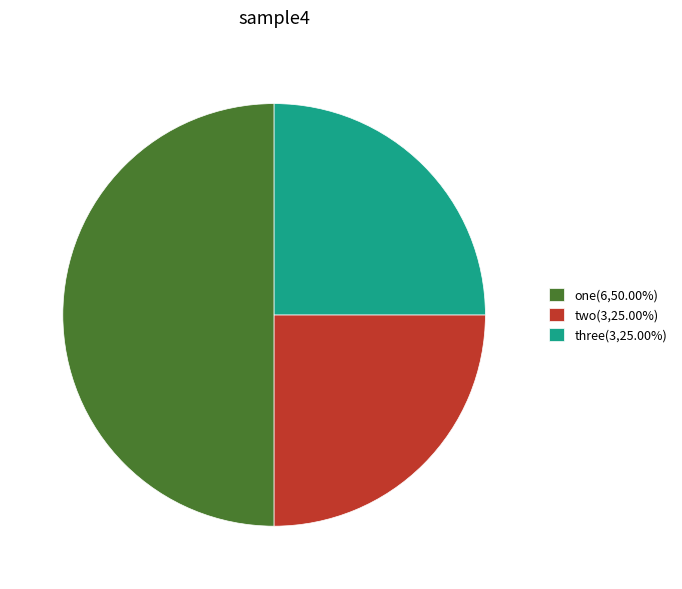

Approximately how many times larger is the value at one(6,50.00%) compared to three(3,25.00%)?

2.0